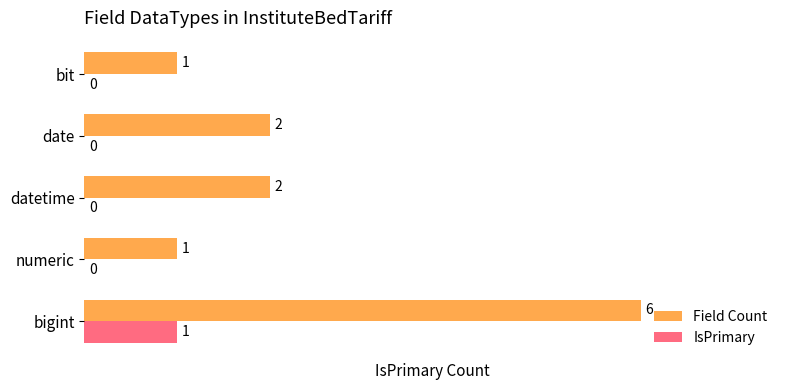

At which category is the sum across all series the highest?

bigint